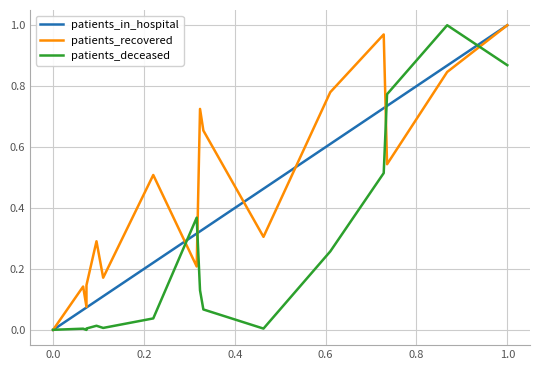

Is the value of patients_recovered at 8 greater than the value of patients_in_hospital at 0.0?

Yes